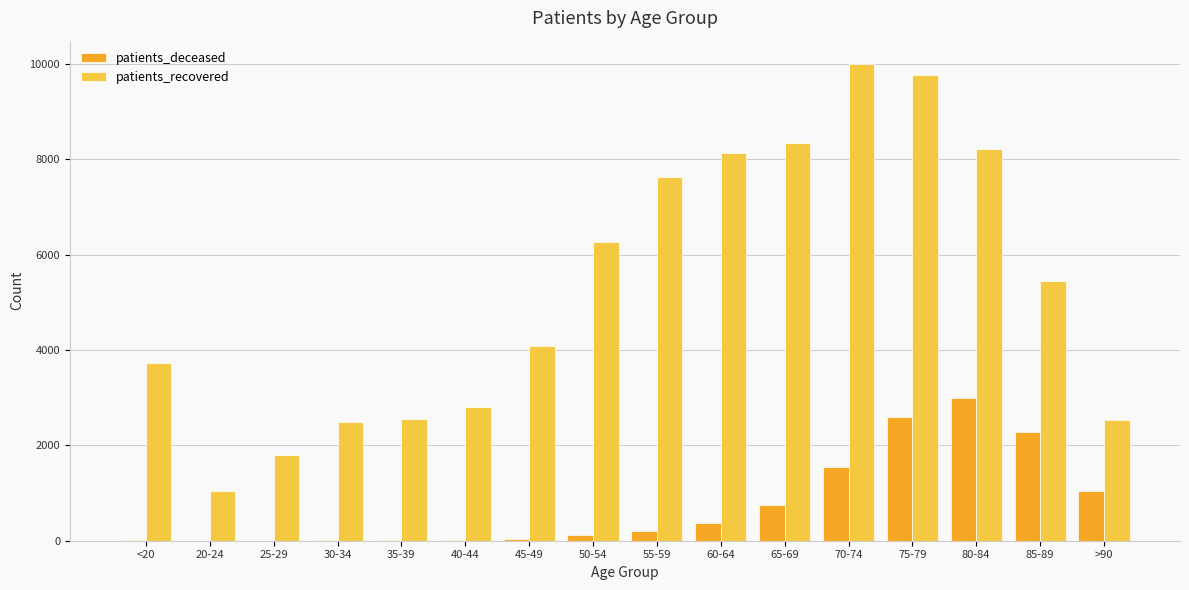

True or false: patients_recovered has a value of 14291 at 80-84.

False